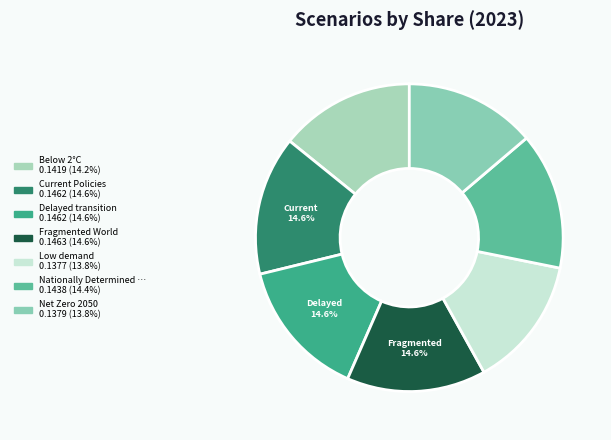

Is there a majority slice in this chart?

No